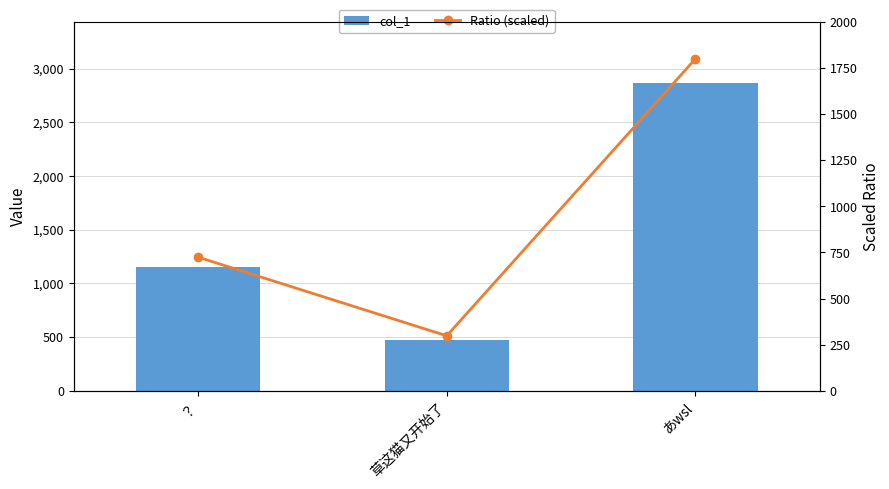

True or false: Ratio (scaled) has a value of 370.1 at ？.

False